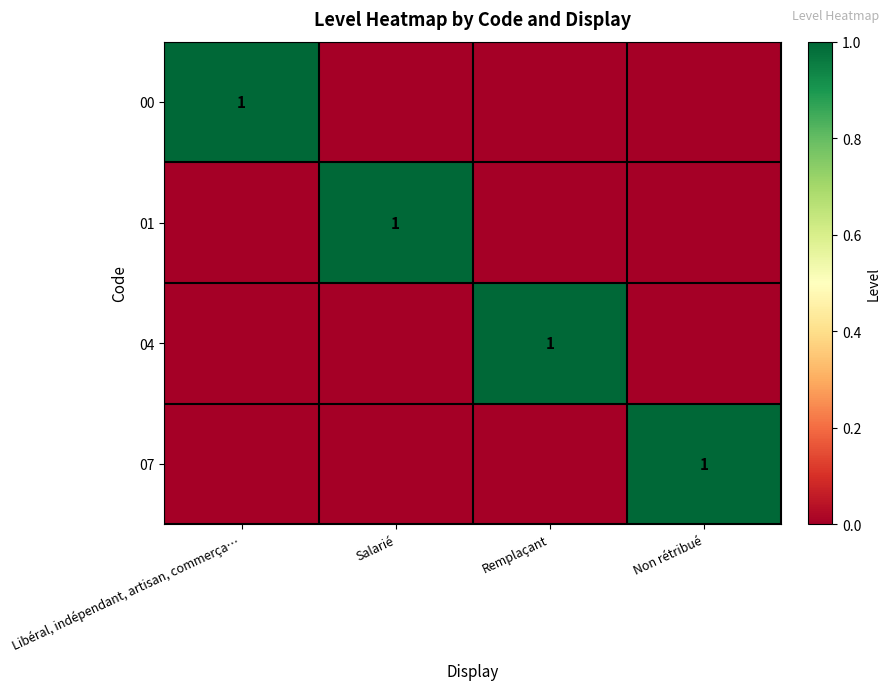

List the series in order of their peak value, highest first.

00, 01, 04, 07